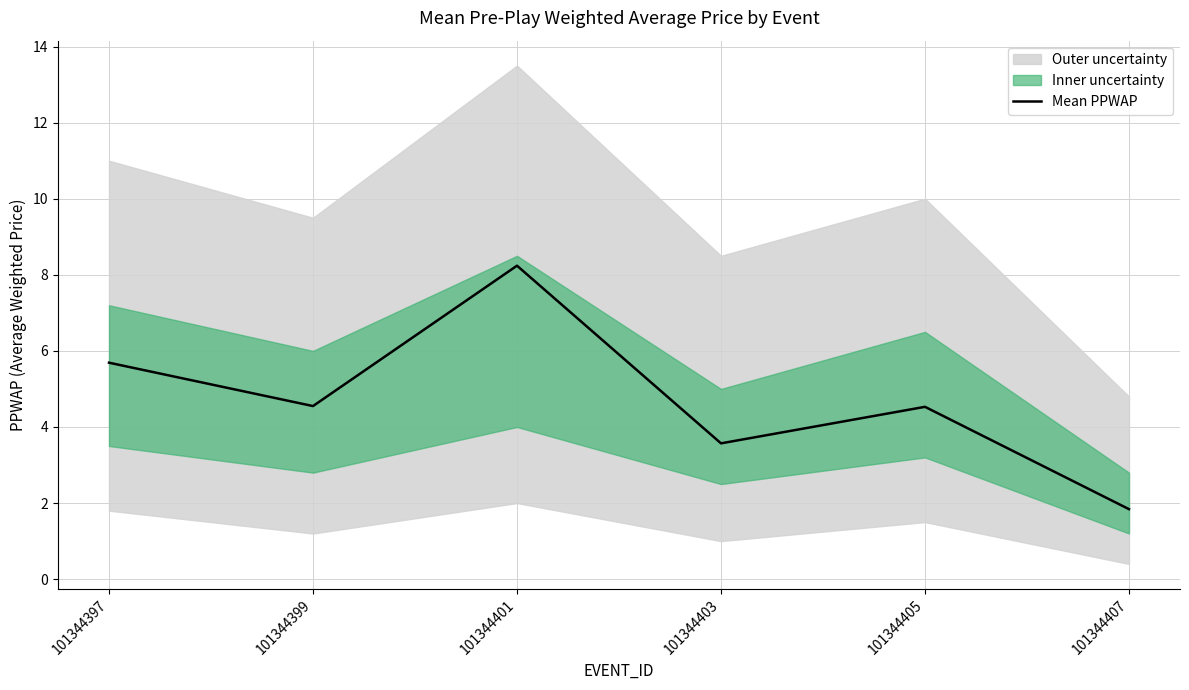

Which has a higher value, 101344405 or 101344397?

101344397